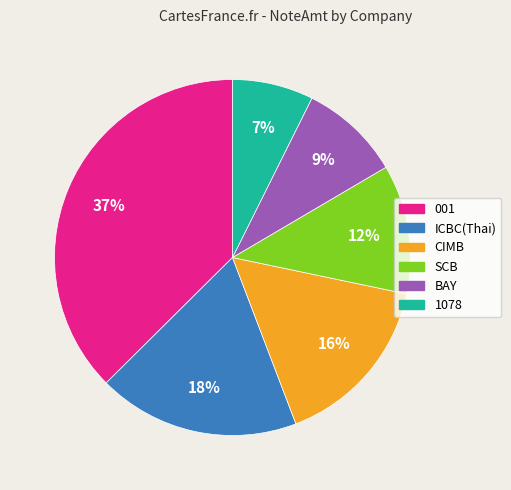

Does any single category account for the majority?

No